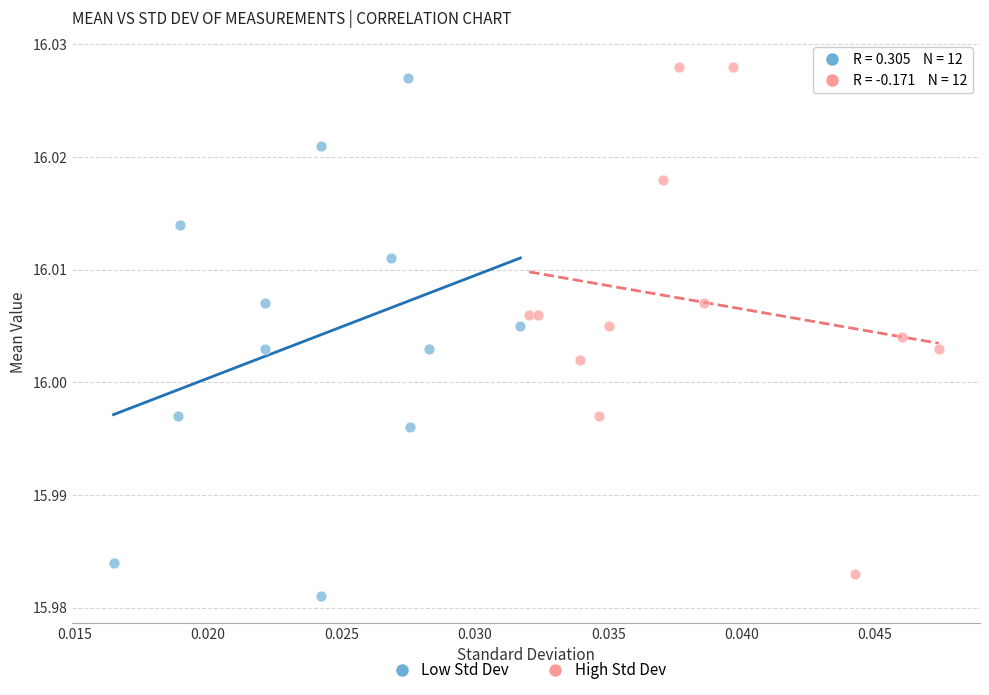

What are all the series names shown in the legend?

Low Std Dev, High Std Dev